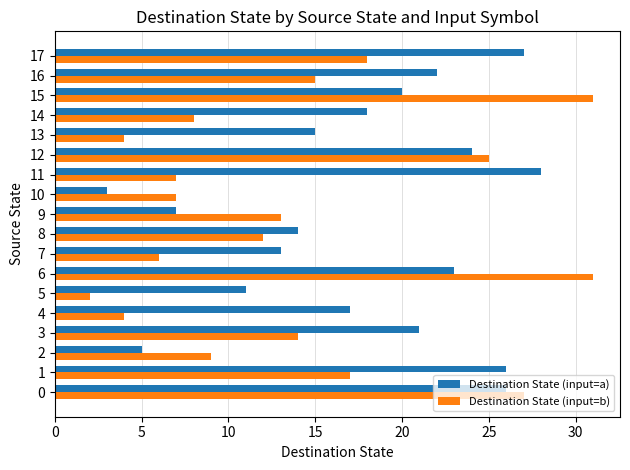

List the series in order of their peak value, lowest first.

Destination State (input=a), Destination State (input=b)